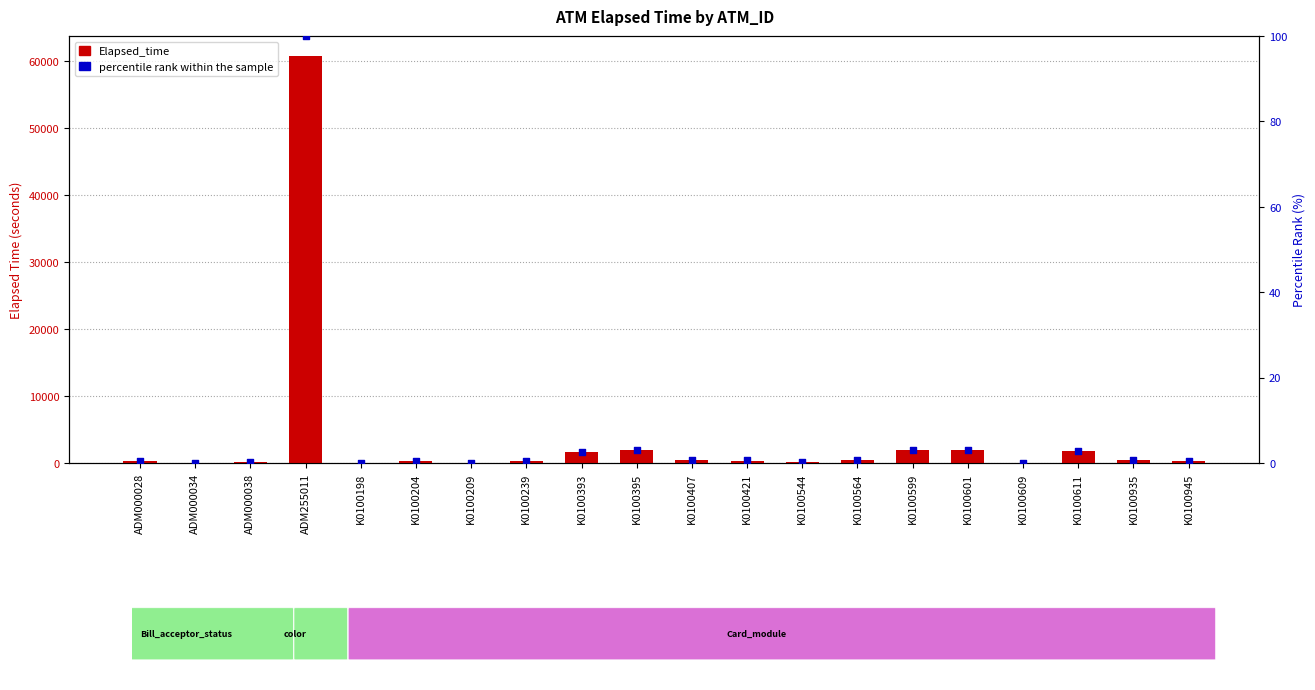

Which series reaches the minimum Y coordinate?

Elapsed_time